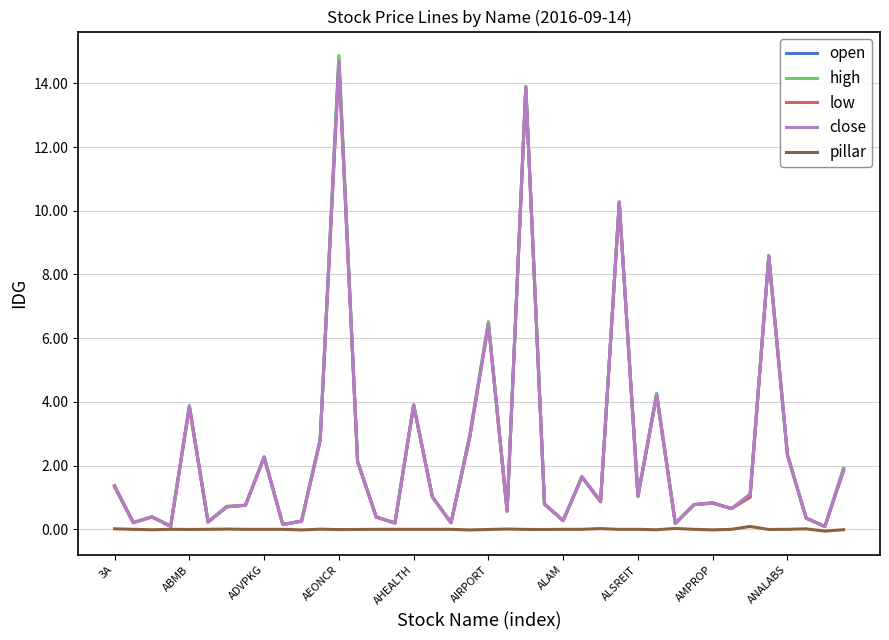

Which series has the widest spread of values?

high